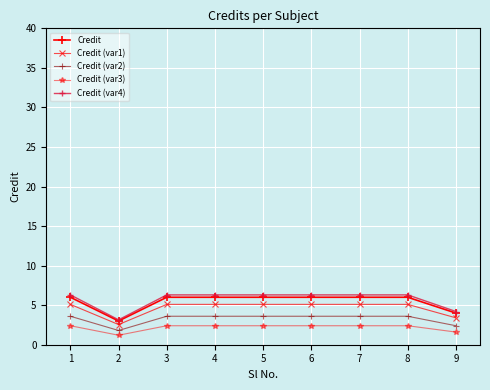

True or false: Credit (var3) and Credit (var4) intersect in this chart.

False